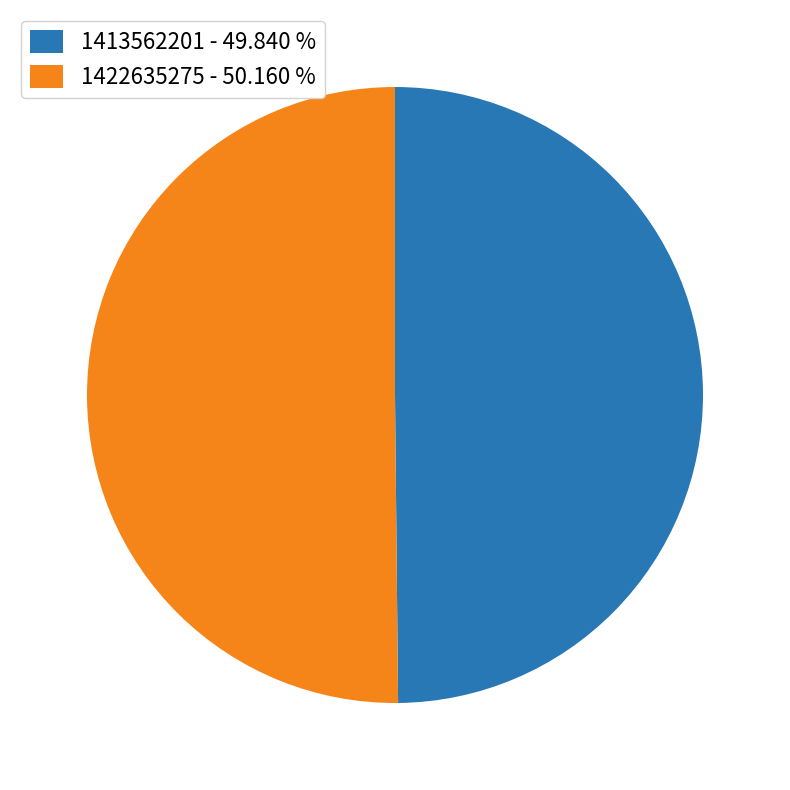

Count the number of slices in the pie.

2